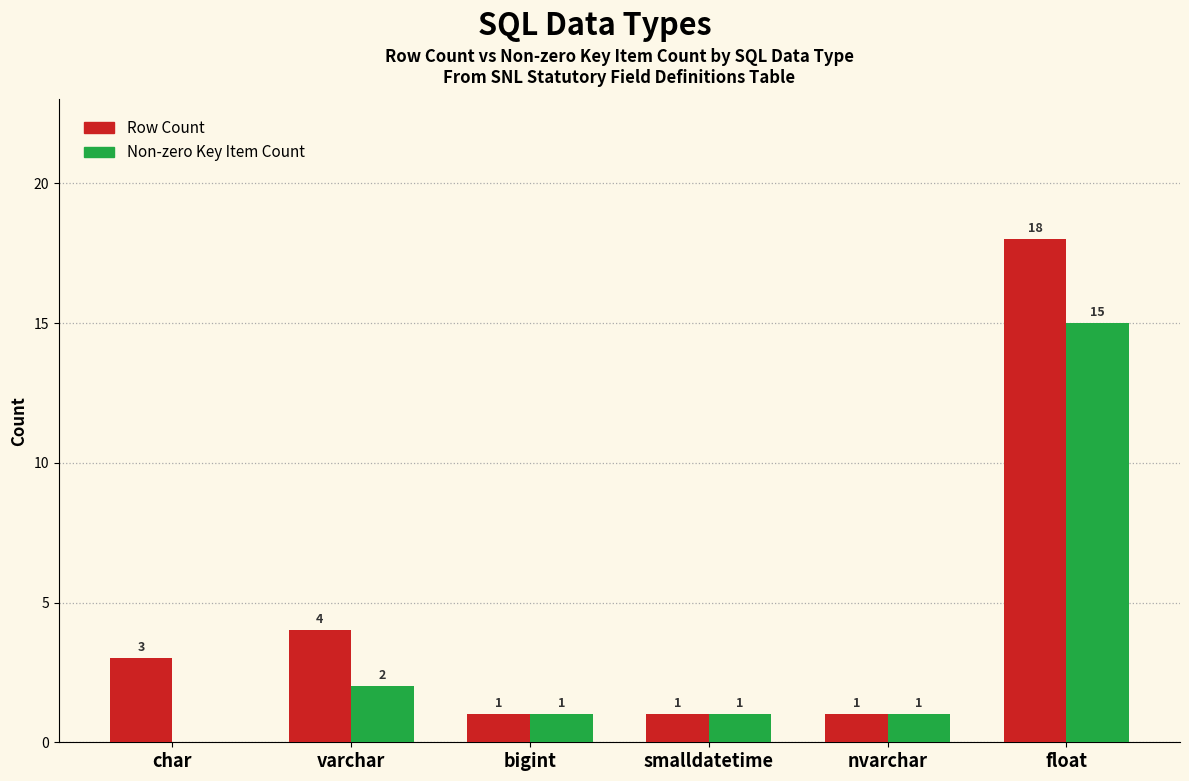

Are the bars horizontal?

No